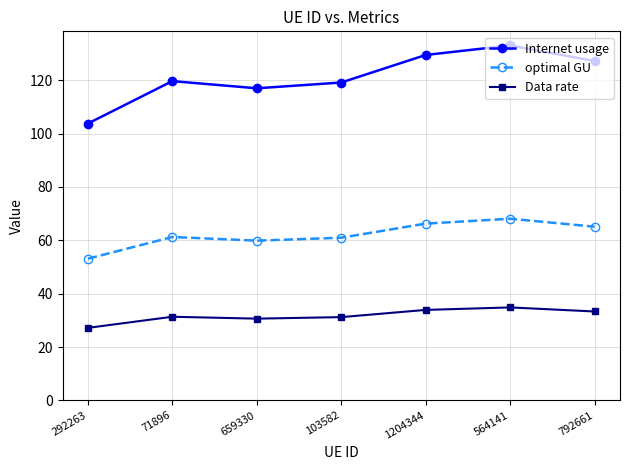

What are all the series names shown in the legend?

Internet usage, optimal GU, Data rate